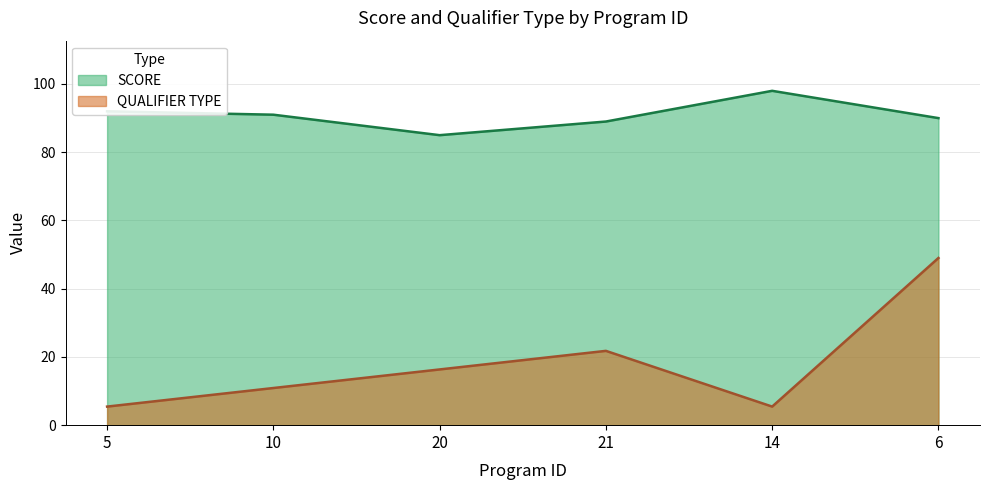

Is it true that SCORE equals 85.0 at 20?

True